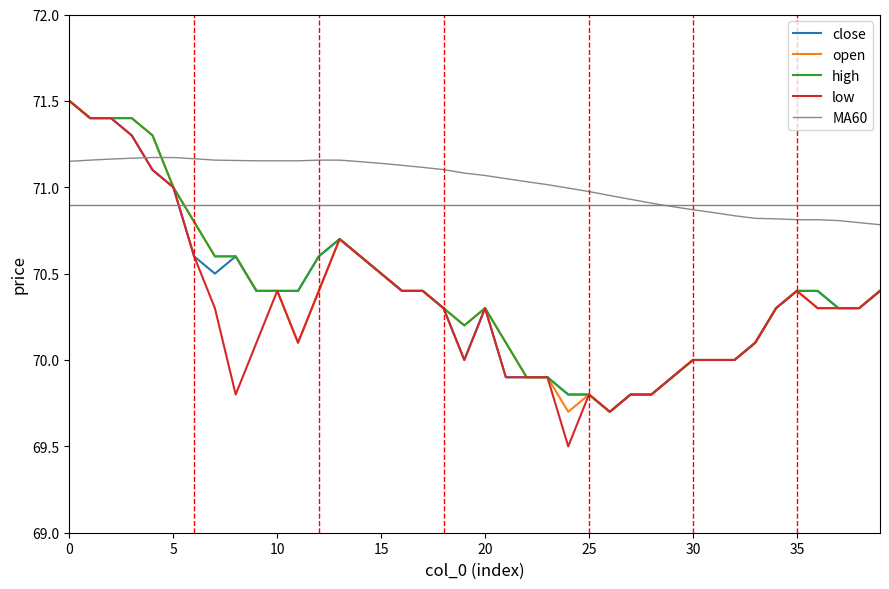

Which series has the widest spread of values?

low